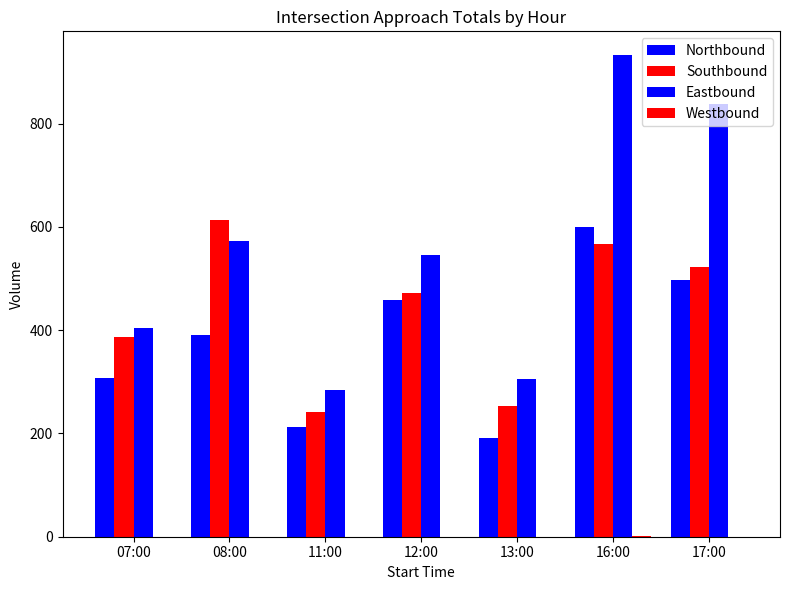

Reading left to right, transcribe all the data shown in this chart.

Northbound: 307	390	213	458	192	600	497
Southbound: 386	613	242	471	254	567	522
Eastbound: 405	573	285	545	305	932	837
Westbound: 0	0	0	0	0	2	0